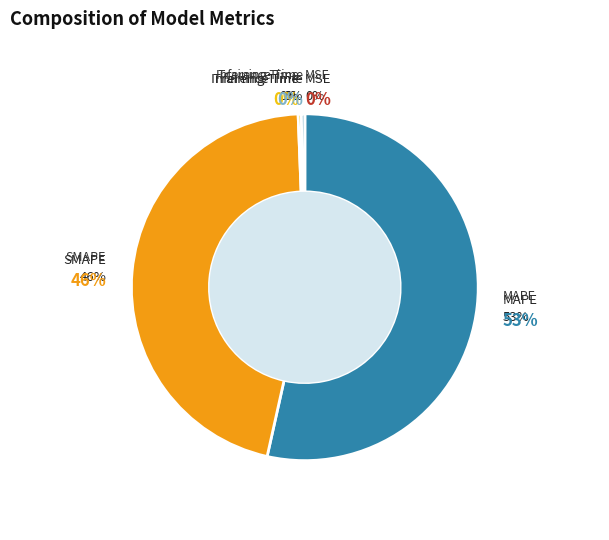

What is the largest slice in the pie chart?

MAPE